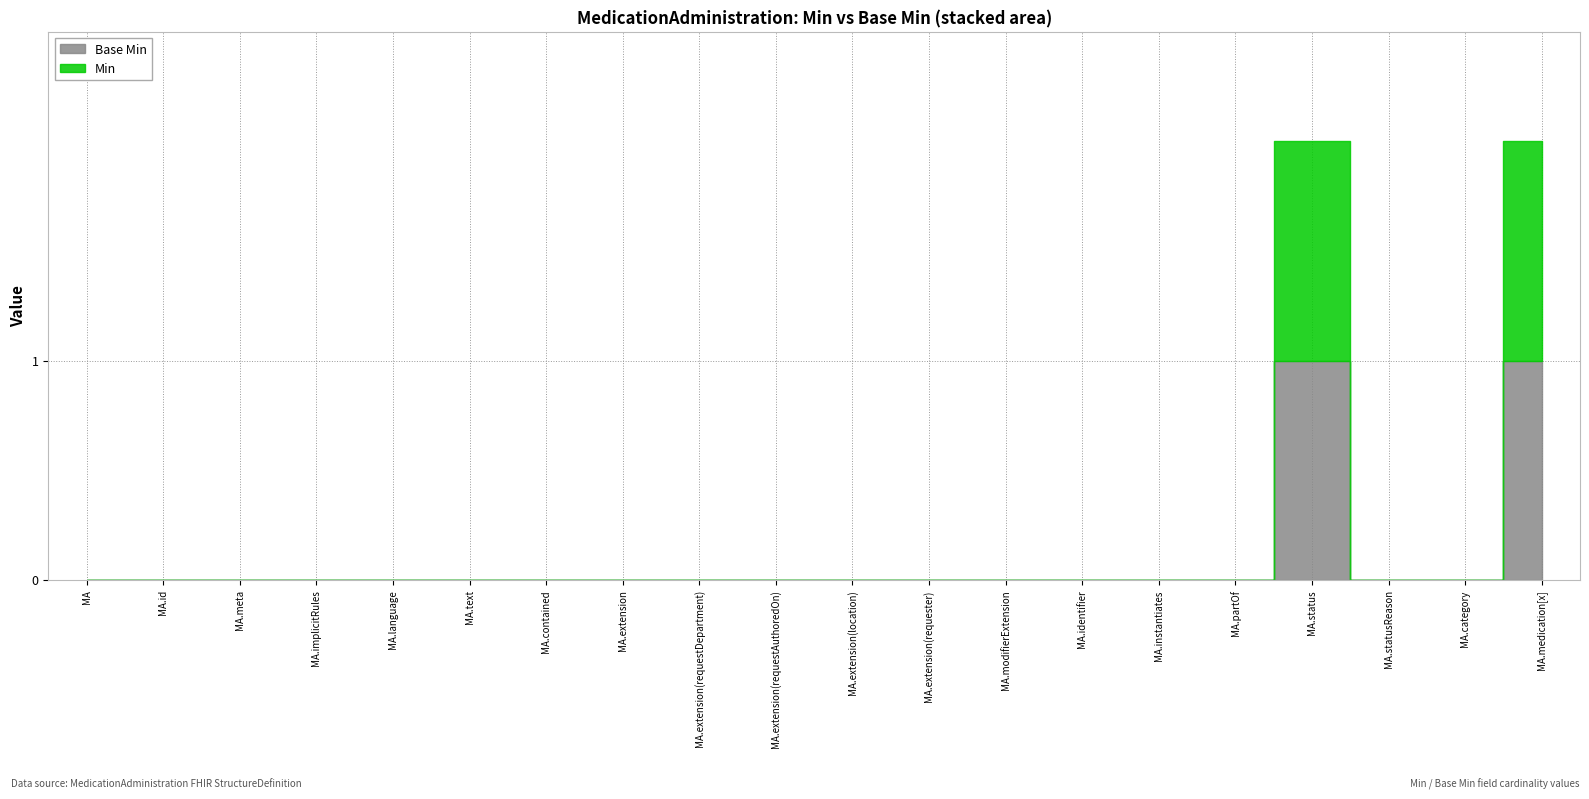

What is the difference between the maximum and minimum values in the Base Min series?

1